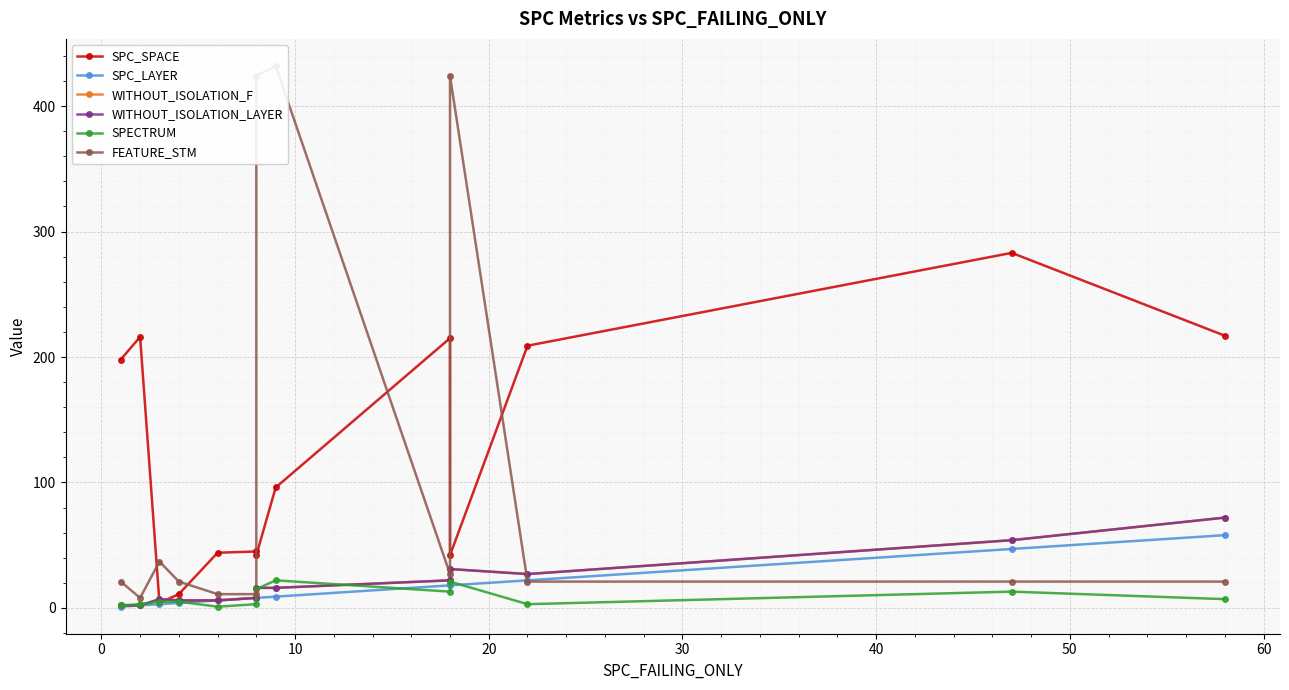

How many values in the SPECTRUM series are below 5?

5